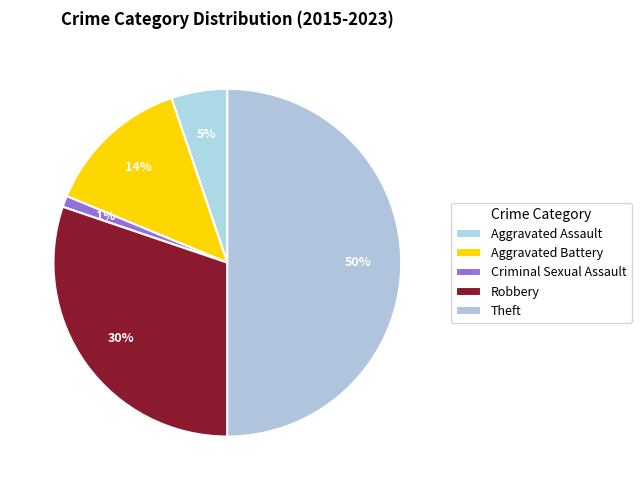

Is the sum of Aggravated Assault and Aggravated Battery greater than half?

No